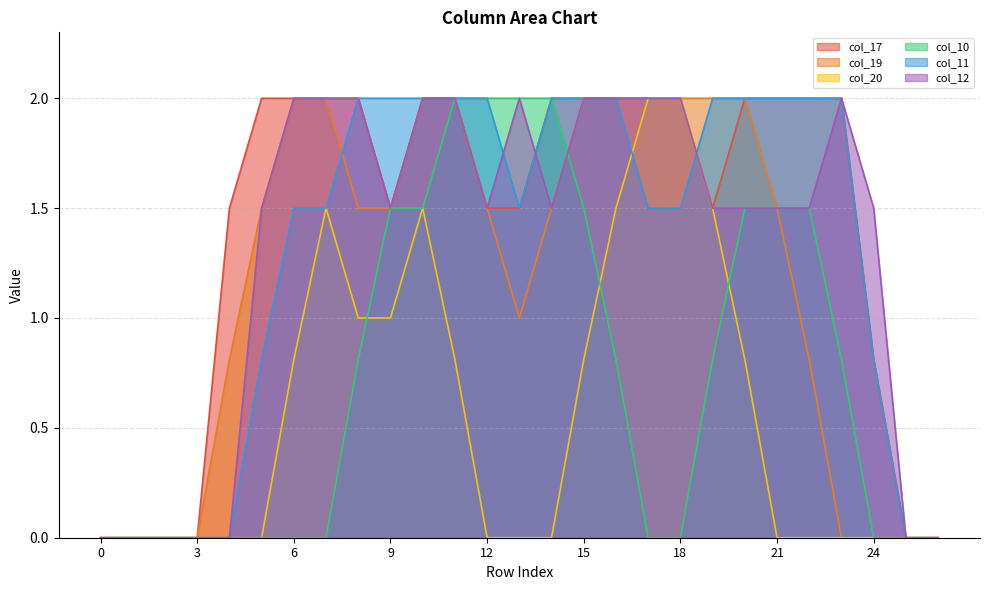

How many lines are shown in the chart?

6